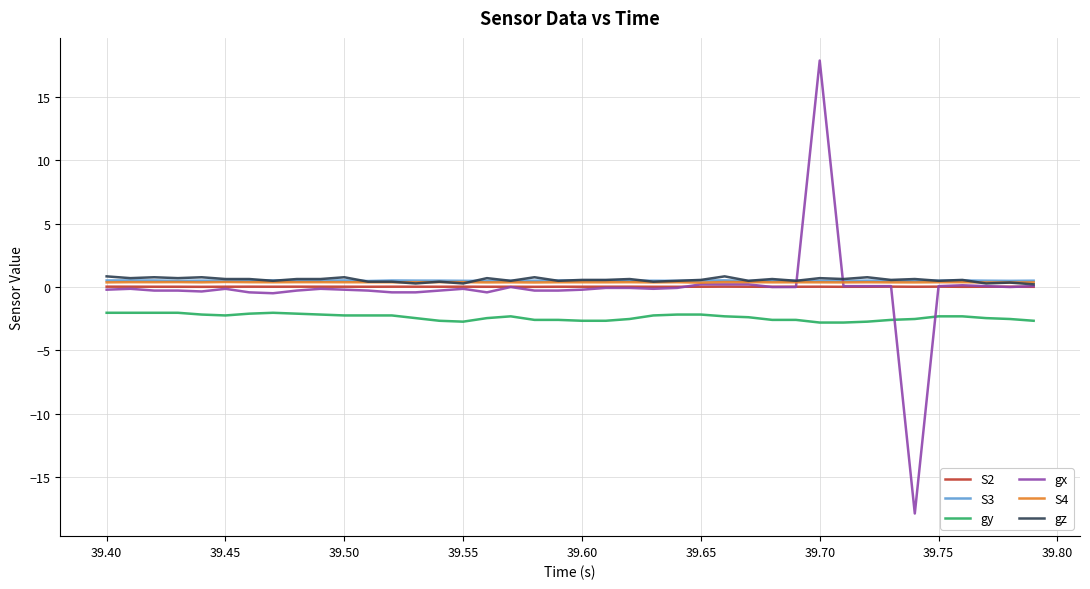

What is the maximum value shown in the chart?

17.9